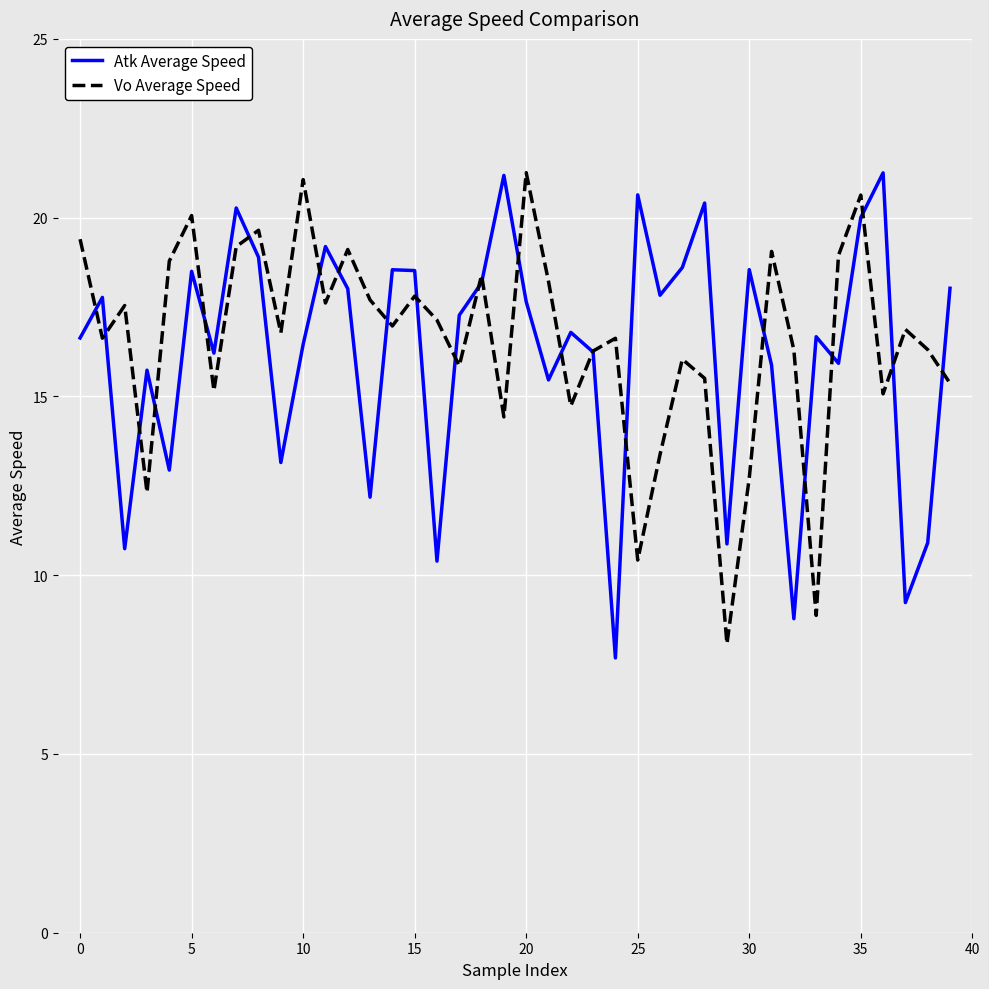

Is this an area chart (filled region under the line)?

No